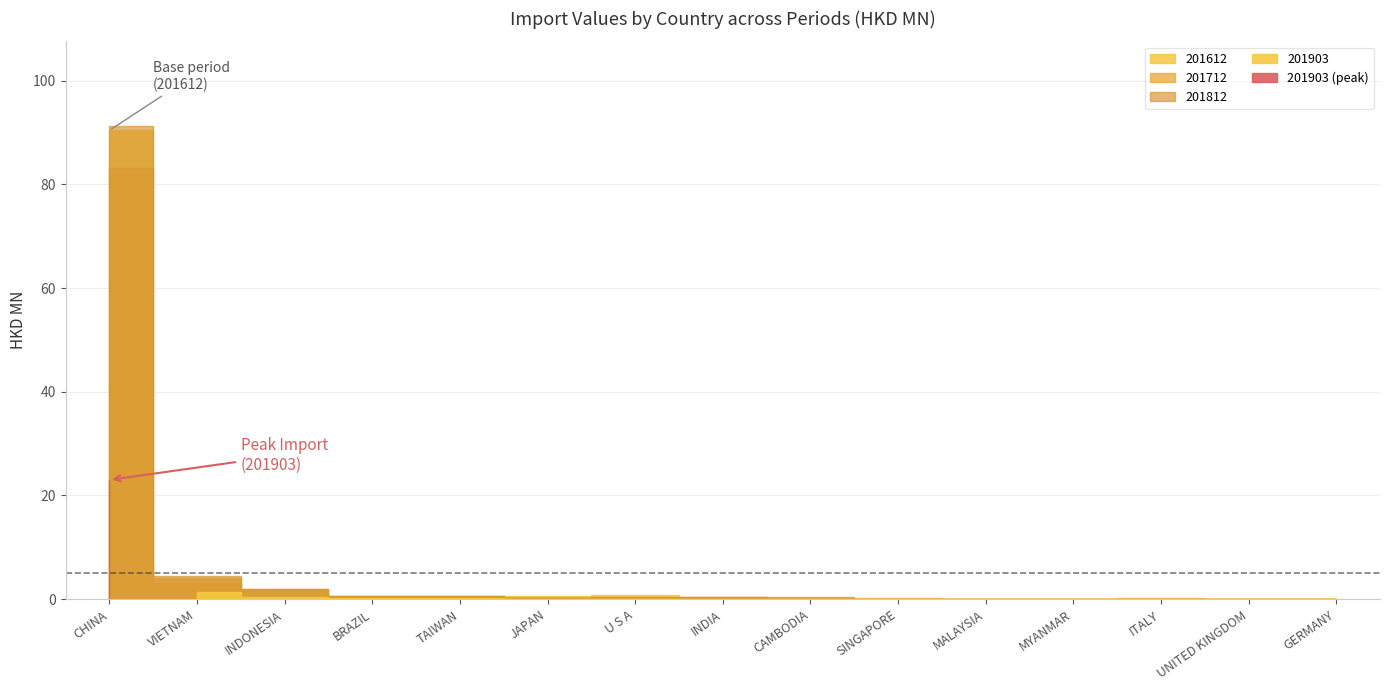

Where is the first local minimum for 201712?

JAPAN